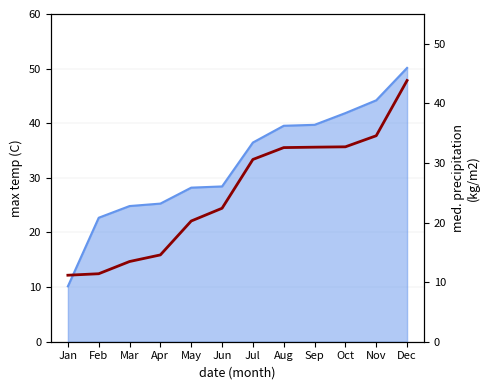

List the labels in order of value, largest first.

Dec, Nov, Oct, Sep, Aug, Jul, Jun, May, Apr, Mar, Feb, Jan